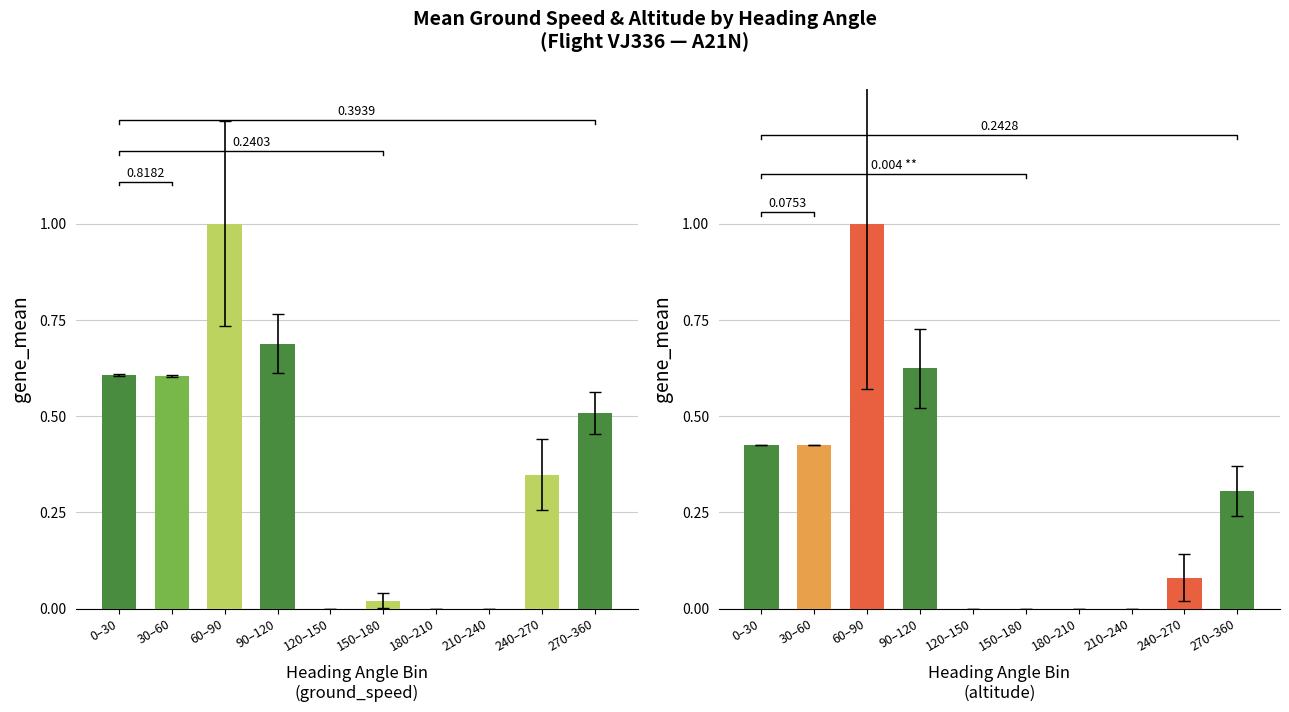

Rank the series by their average value, from highest to lowest.

ground_speed (norm), altitude (norm)